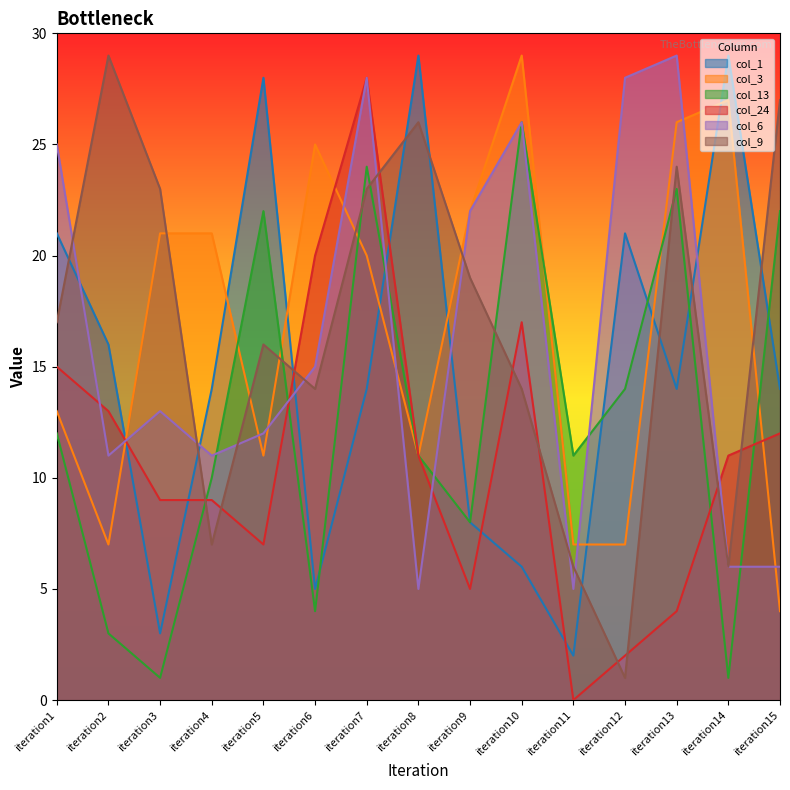

How many lines are shown in the chart?

6